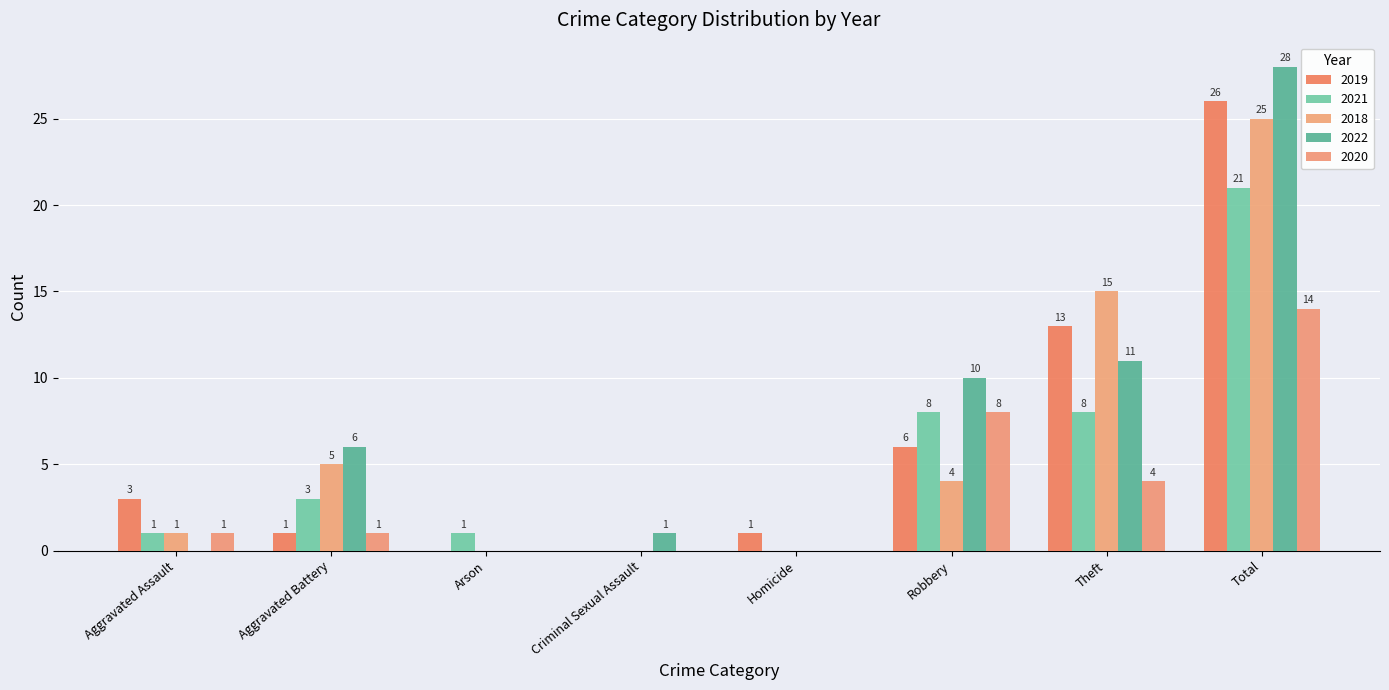

At which label is 2021 closest to 10?

Robbery